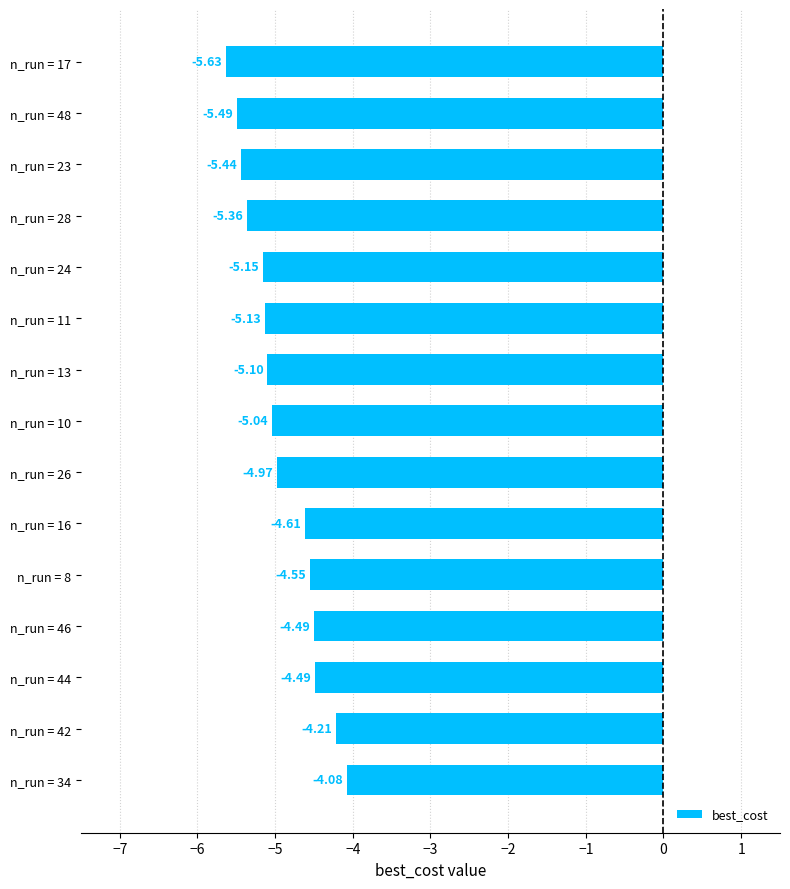

Count the number of data series in this chart.

1